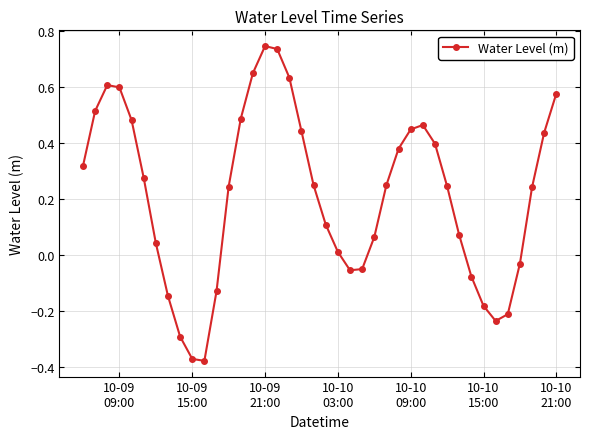

True or false: the data has more than 2 interior local peaks.

True